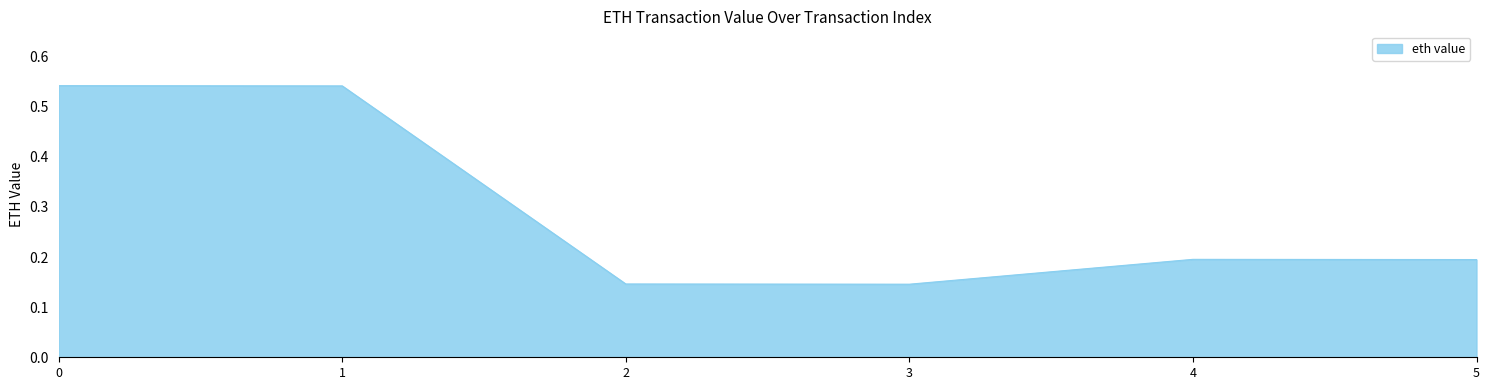

Which has a higher value, 1 or 4?

1